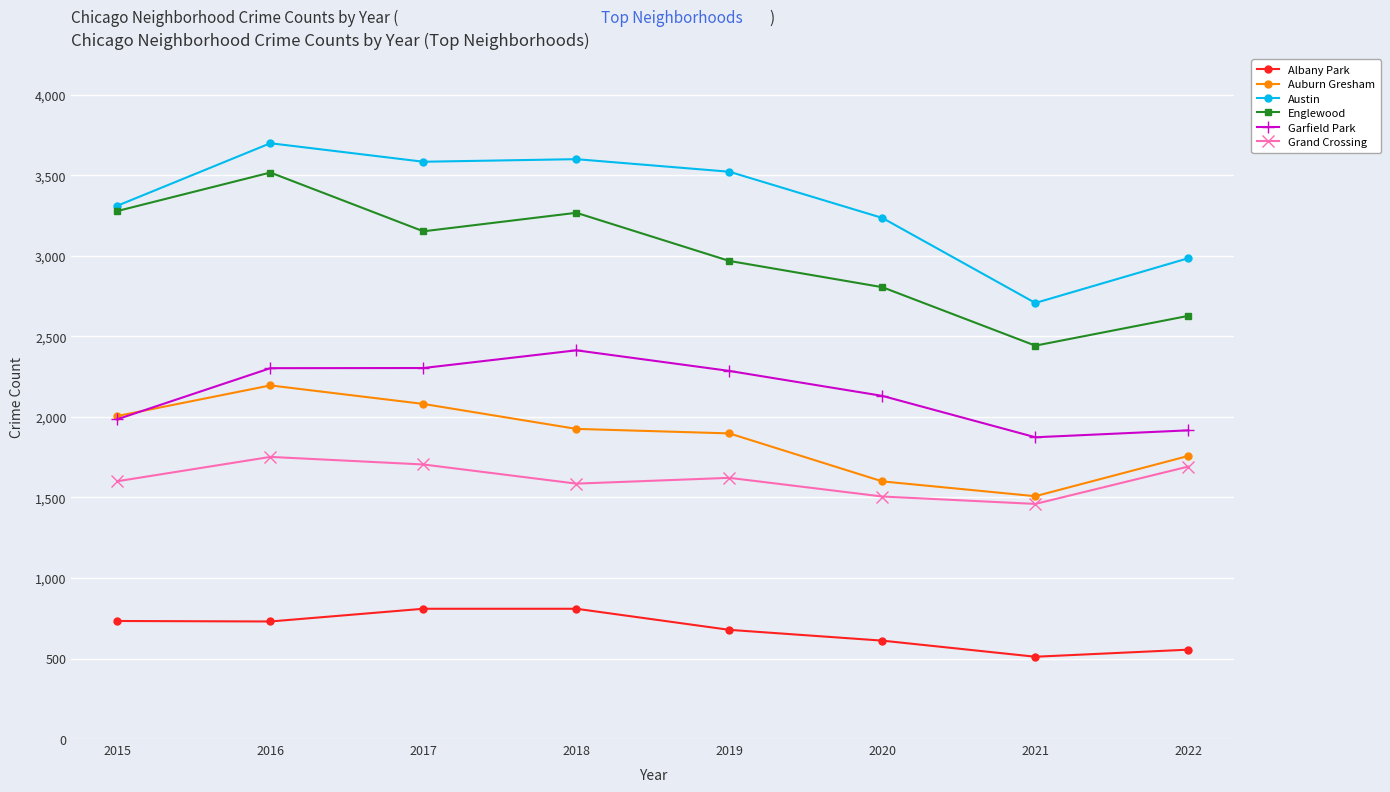

What is the highest value of the Auburn Gresham series?

2196